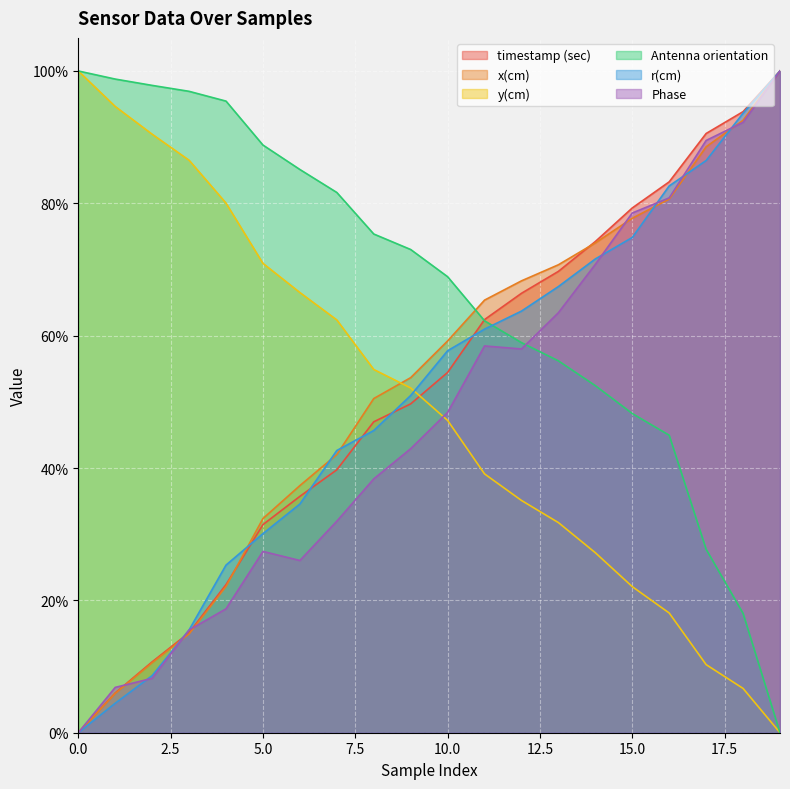

The timestamp (sec) series shows 0.9 at 12. True or false?

False